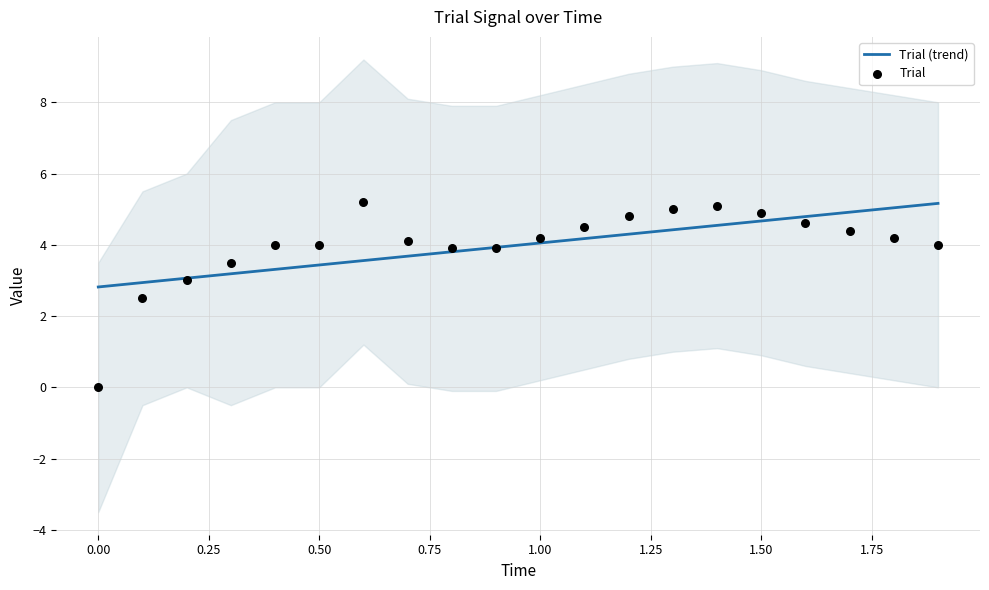

Which series reaches the minimum Y coordinate?

Trial